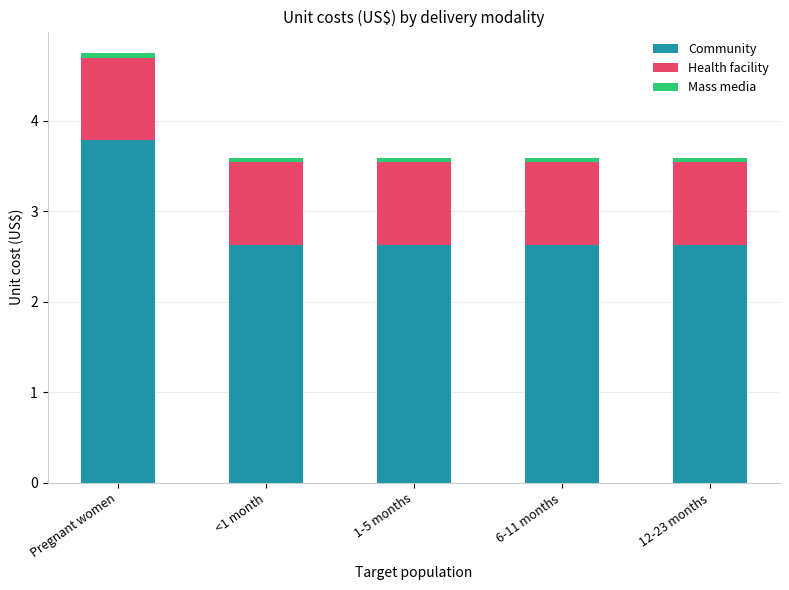

What is the sum of all Community values?

14.3